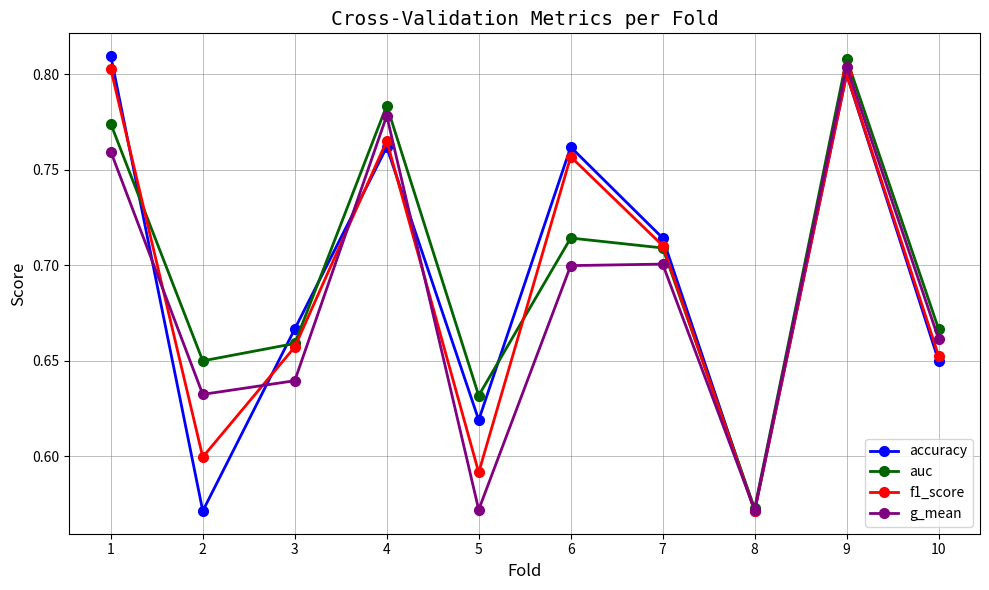

Between 1 and 6, which series saw the biggest shift?

auc